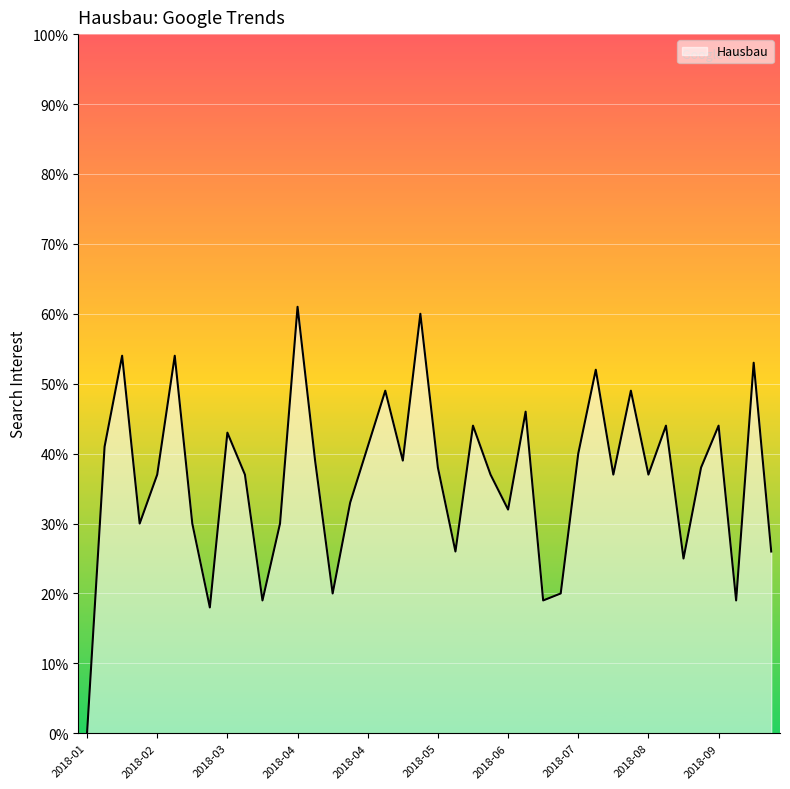

Reading left to right, list all the values displayed in this chart.

0	41	54	30	37	54	30	18	43	37	19	30	61	39	20	33	41	49	39	60	38	26	44	37	32	46	19	20	40	52	37	49	37	44	25	38	44	19	53	26